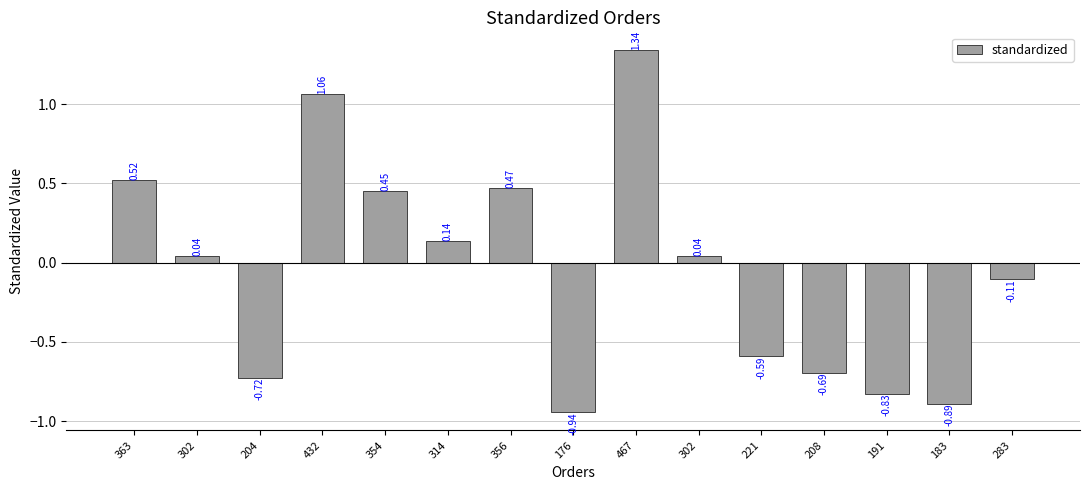

How many values are below zero?

7